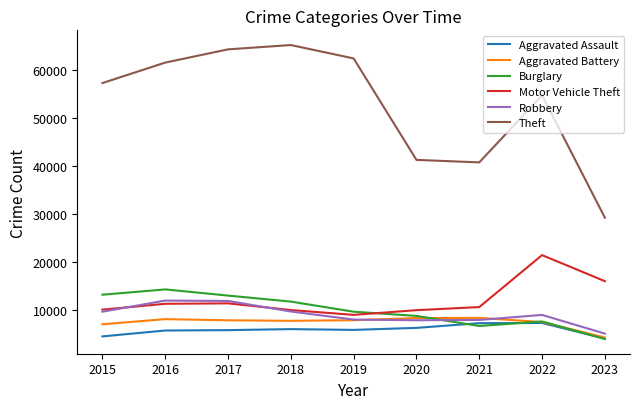

True or false: Motor Vehicle Theft and Aggravated Battery intersect in this chart.

False